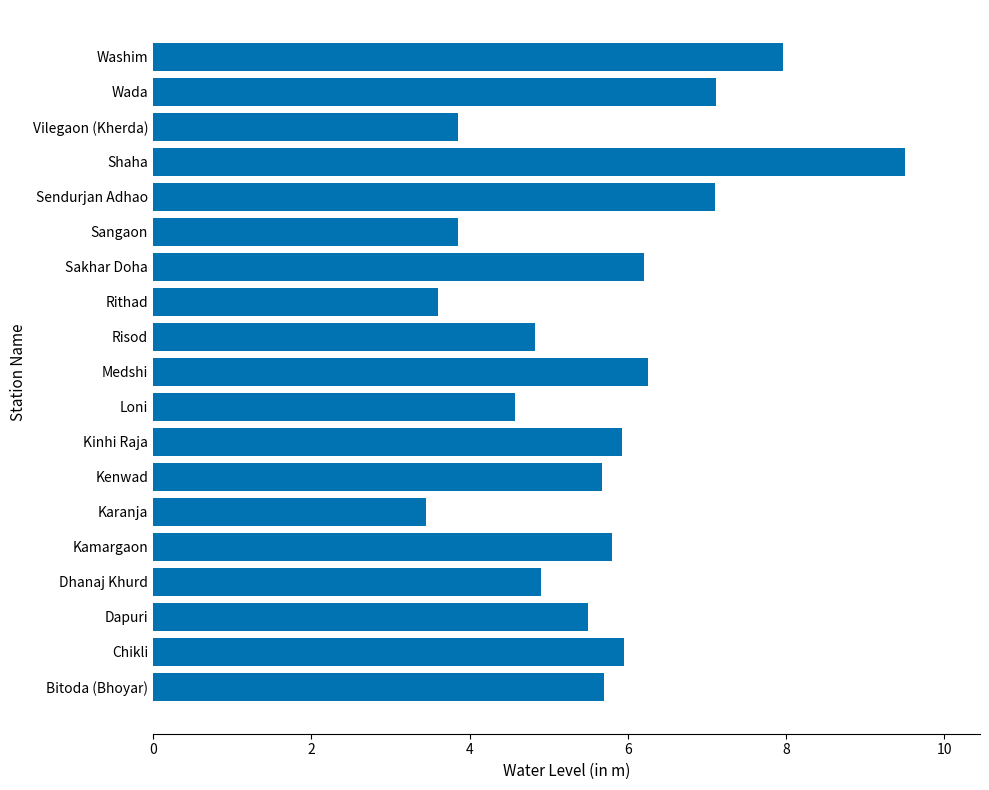

What is the change in value from Bitoda (Bhoyar) to Rithad?

-2.1